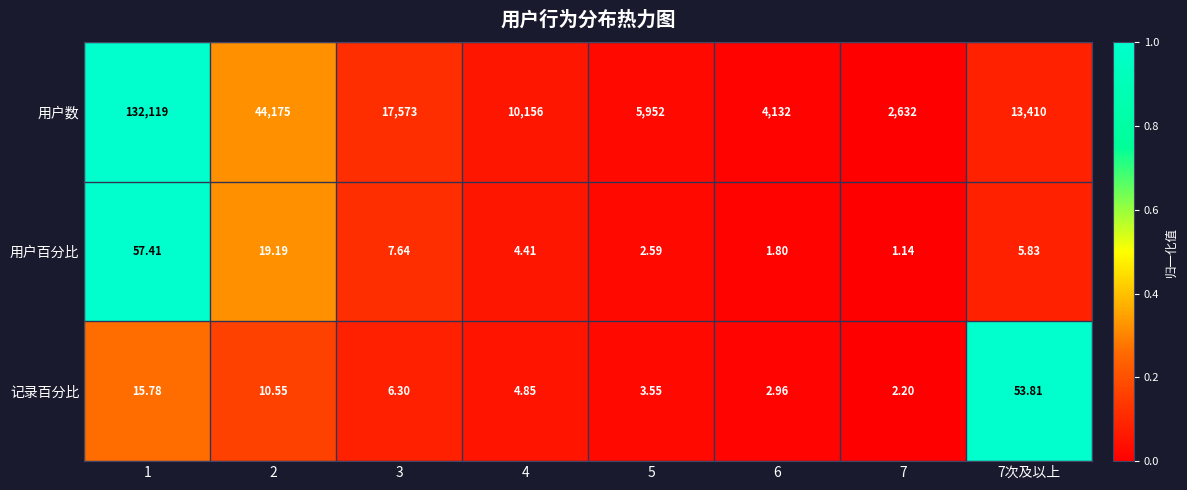

Between 2 and 7次及以上, which series saw the biggest shift?

用户数